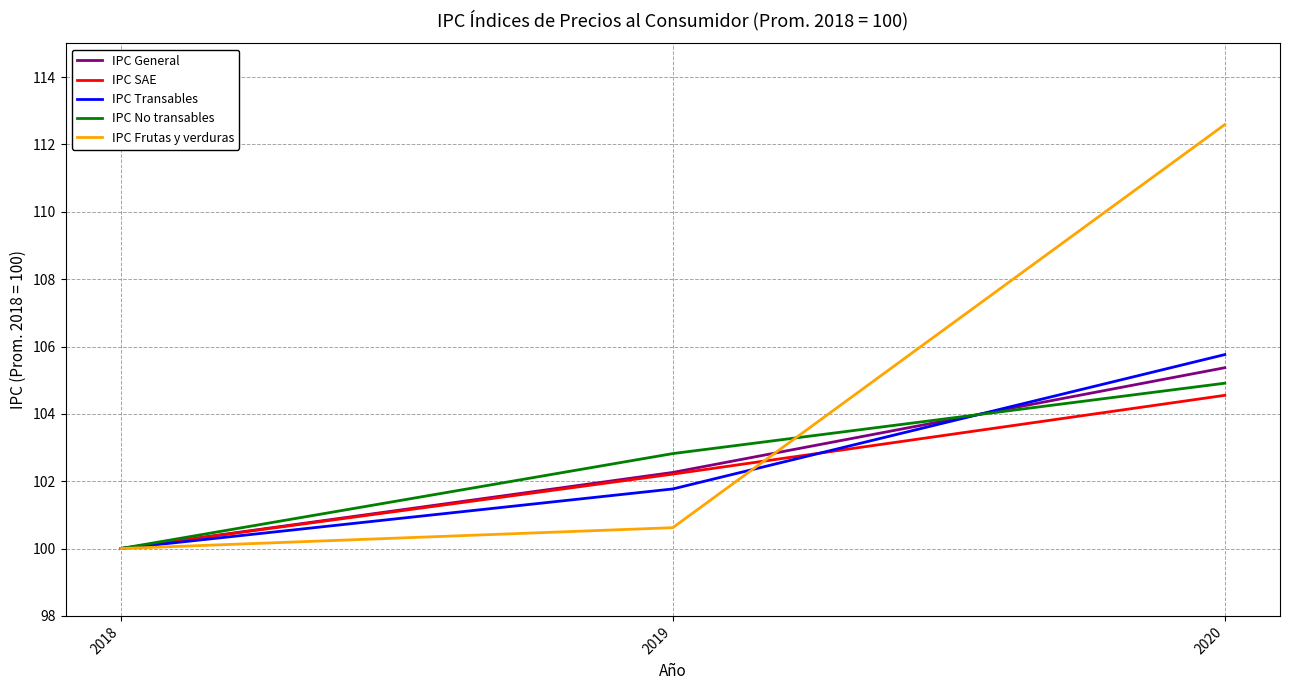

What is the highest value of the IPC Frutas y verduras series?

112.6